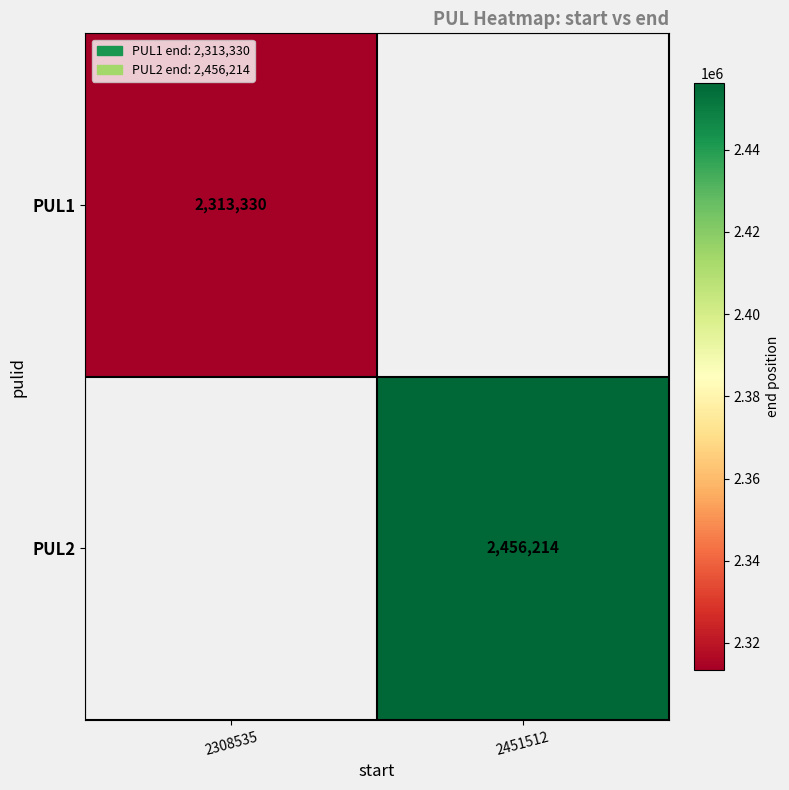

The value of PUL1 at 2308535 is 790848. True or false?

False